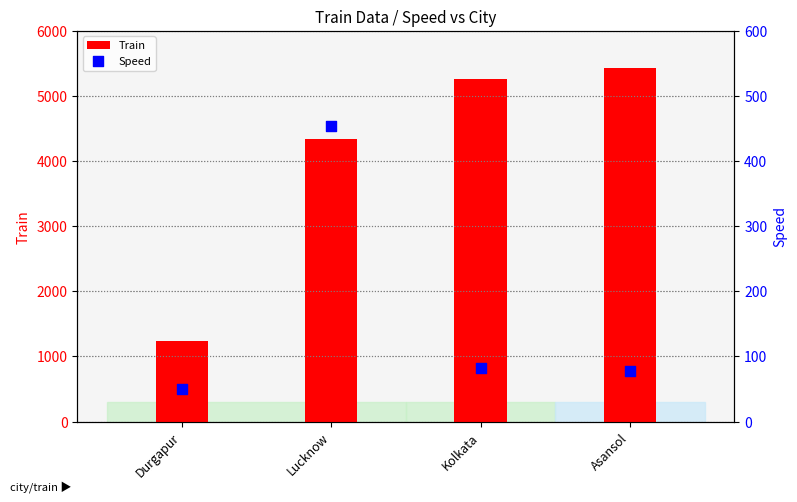

At which category is the sum across all series the highest?

Asansol